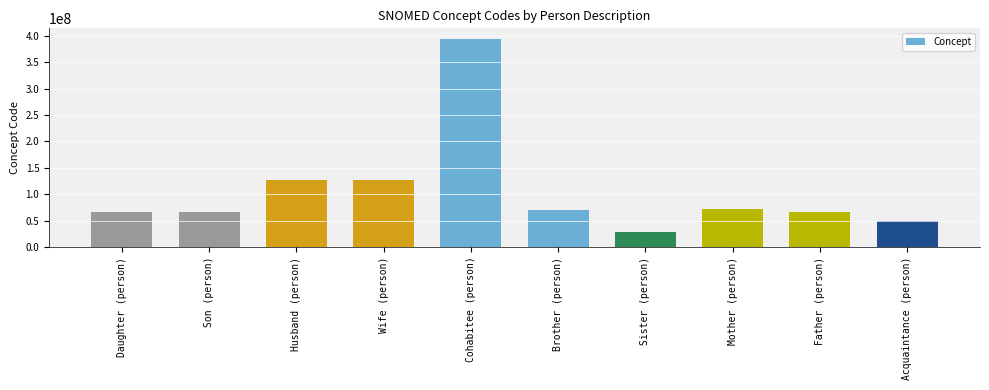

What position from the right is Acquaintance (person)?

1